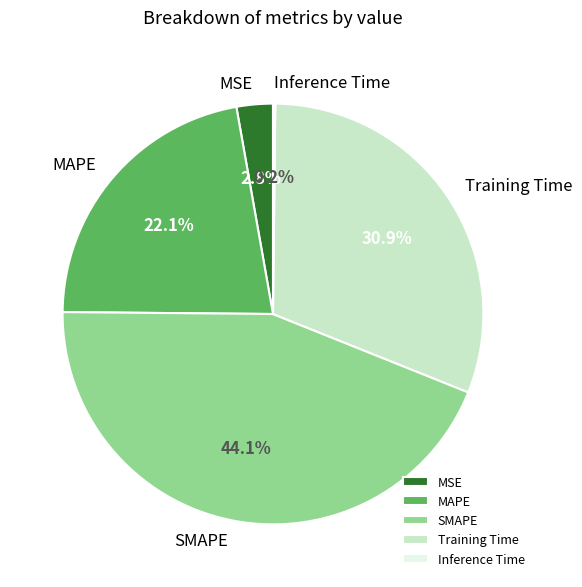

Which has a higher value, SMAPE or Training Time?

SMAPE